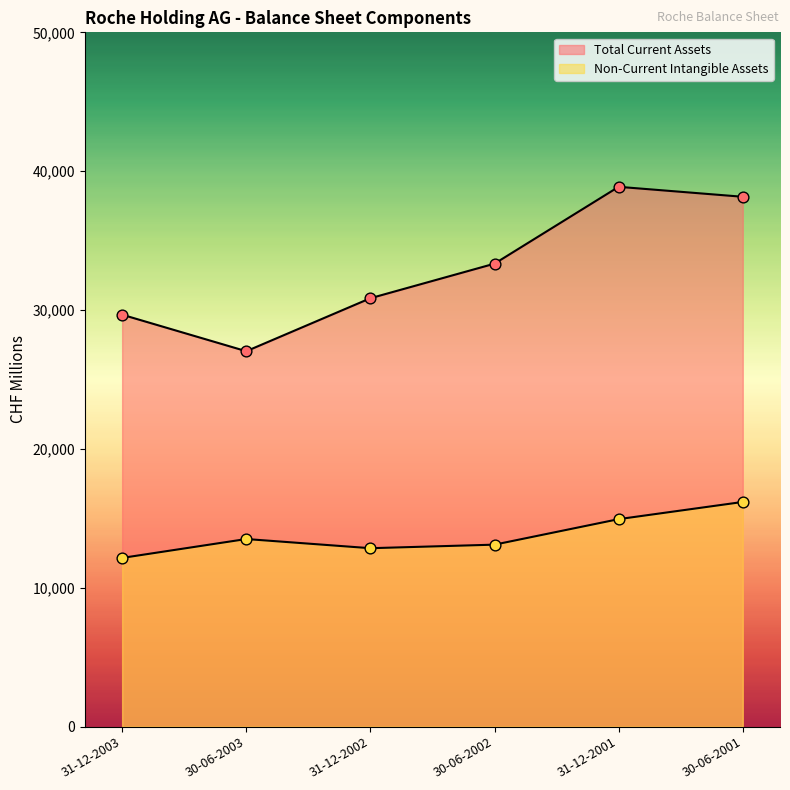

Is the value of Total Current Assets at 30-06-2001 greater than the value of Non-Current Intangible Assets at 30-06-2001?

Yes